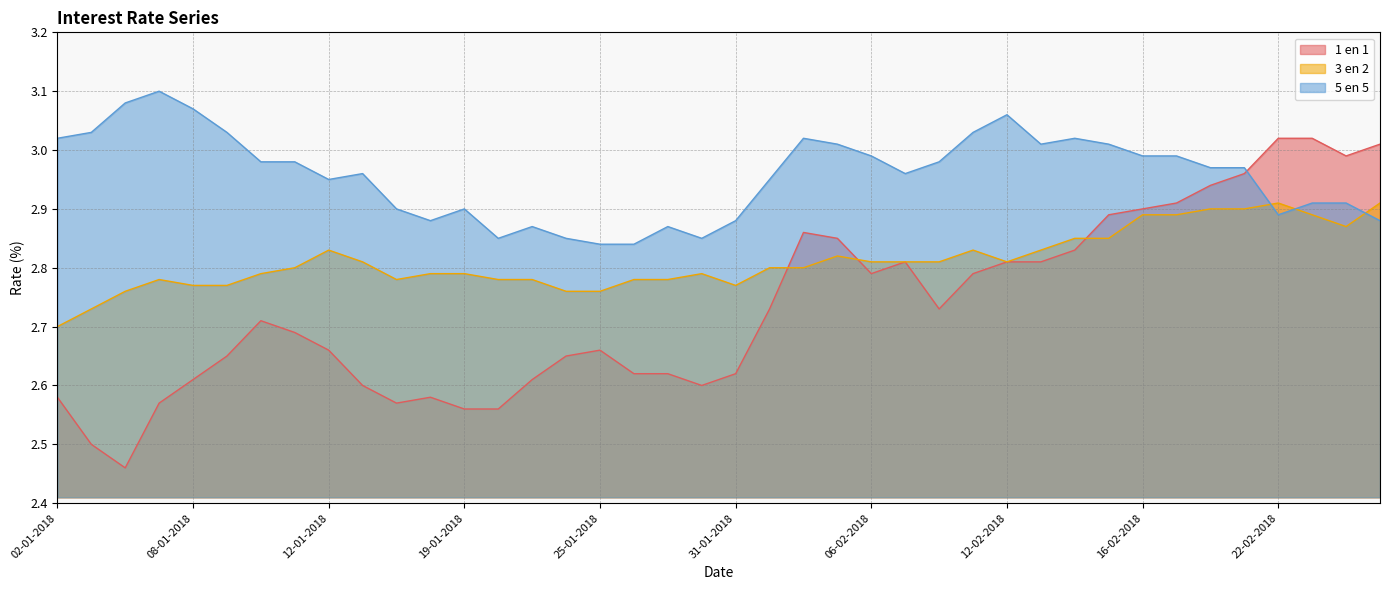

Count the number of data series in this chart.

3